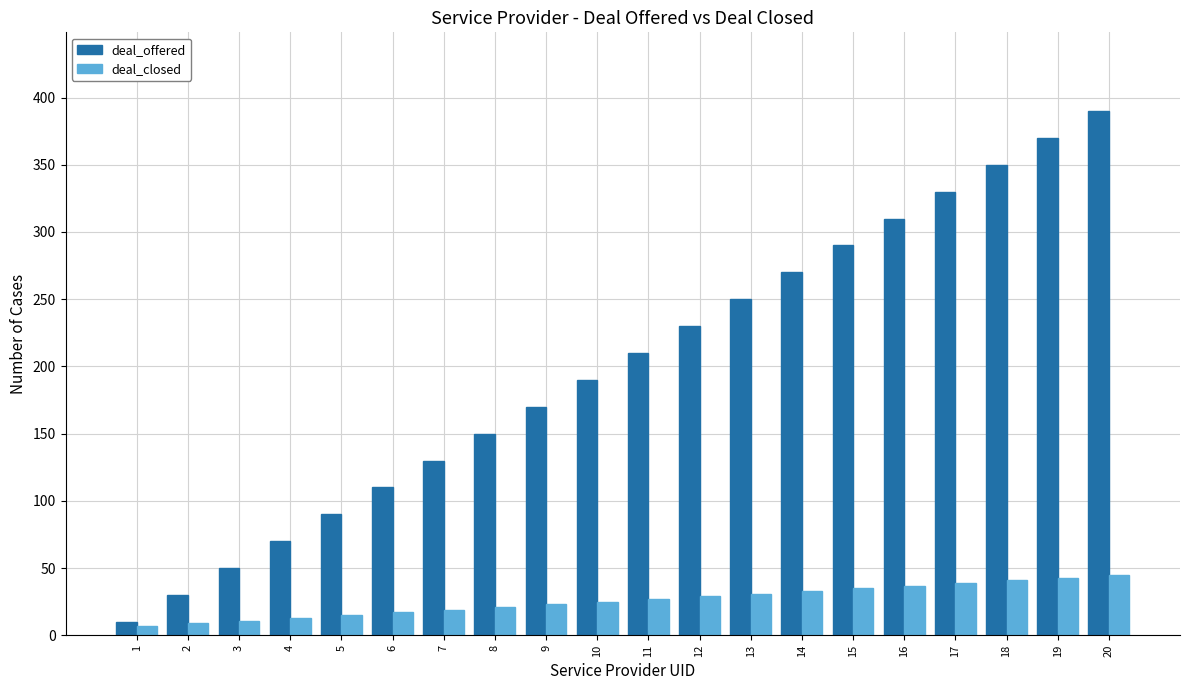

How many bars are there in total?

40